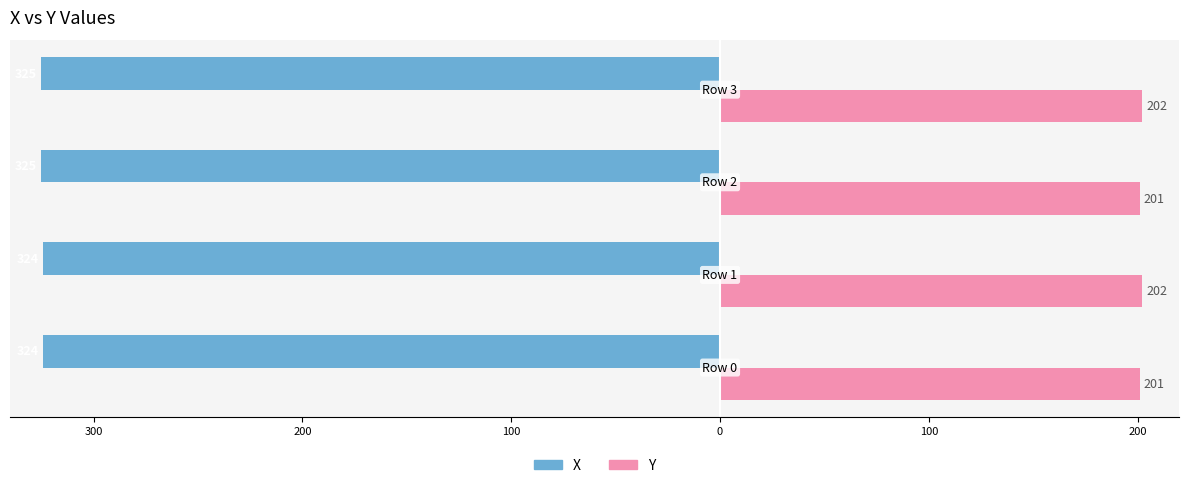

What are all the series names shown in the legend?

X, Y